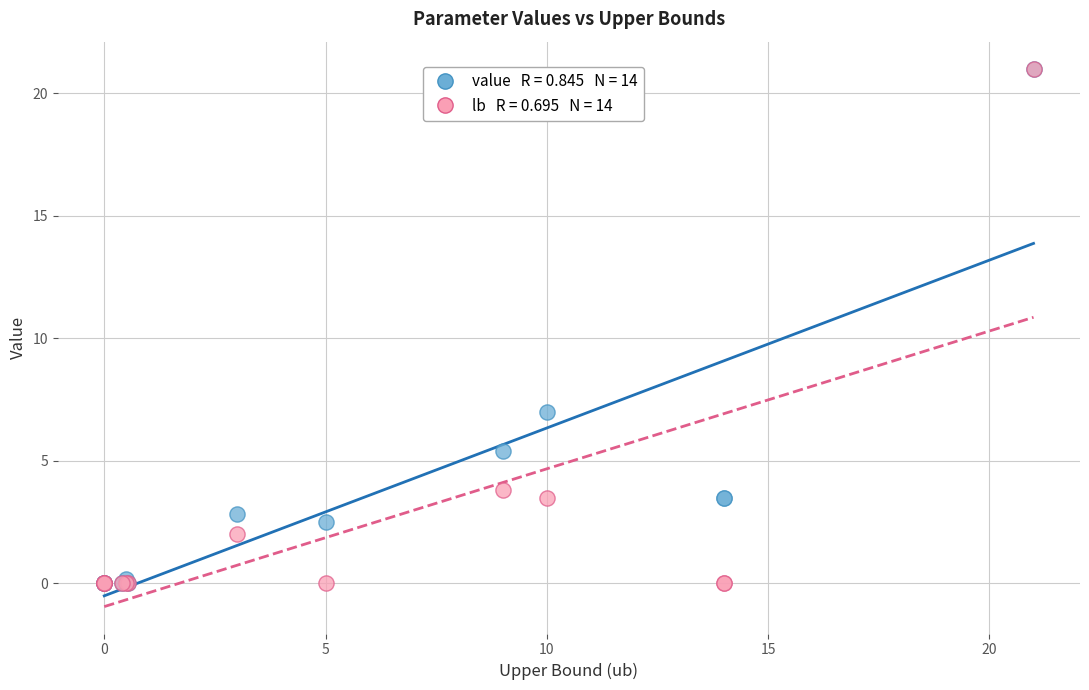

Across all series, what Y value is closest to 10?

7.0